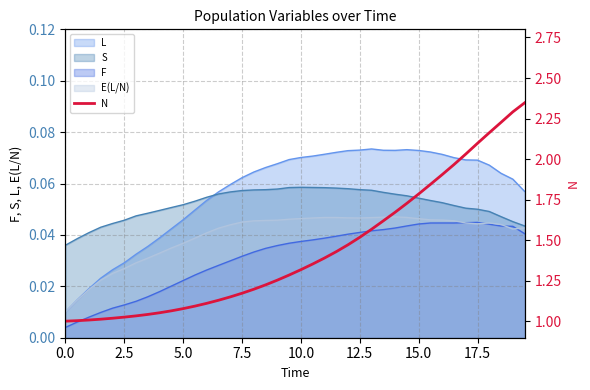

What is the difference between the second highest and minimum values?

1.3